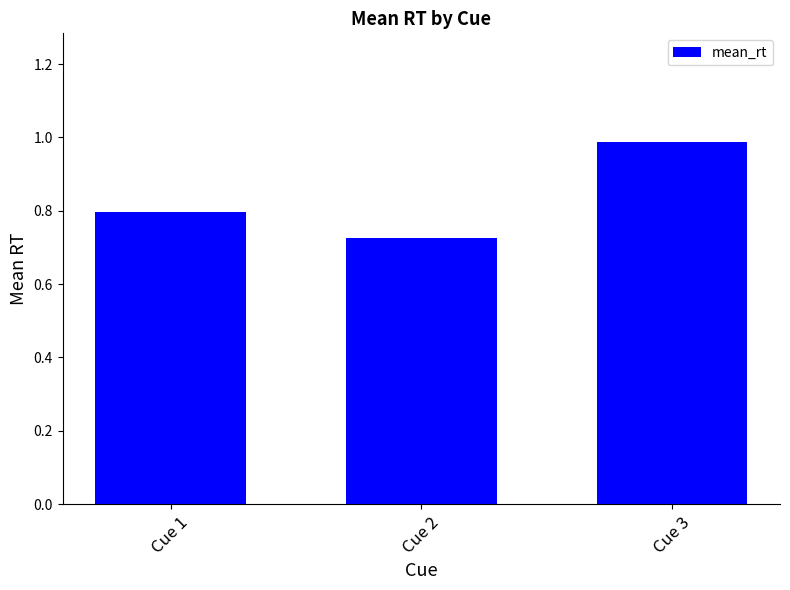

Where is the data nearest to the value 0?

Cue 2